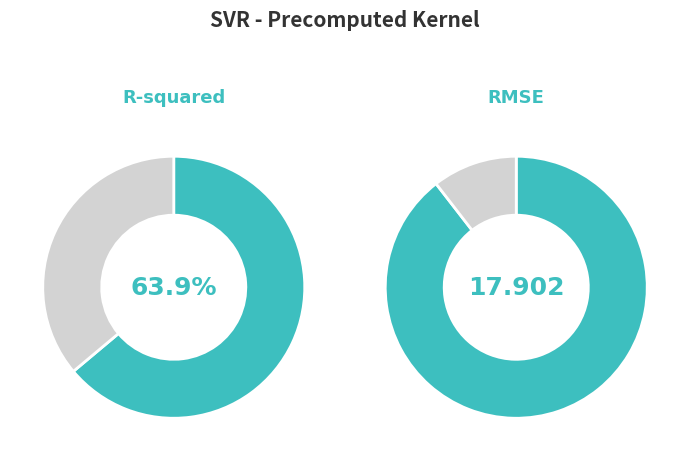

How many segments does this pie chart have?

2